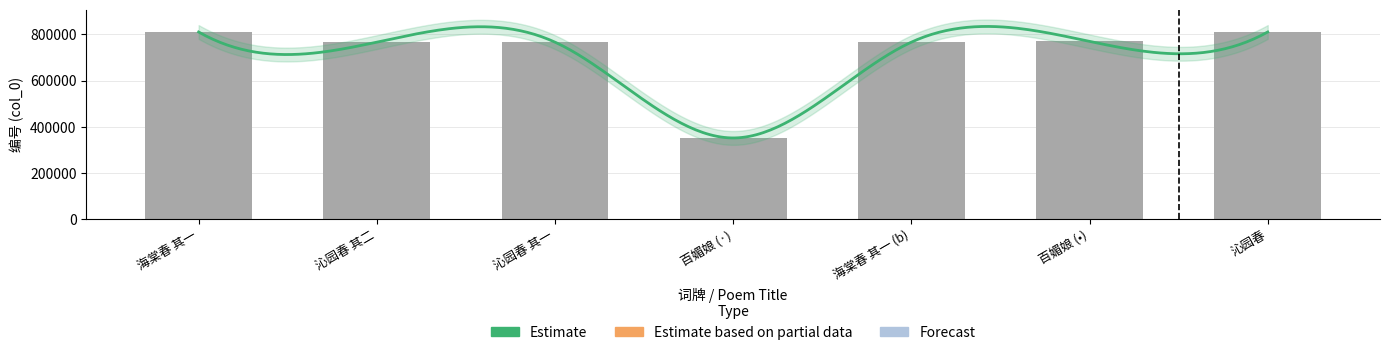

What is the value of the 4th bar from the left?

350878